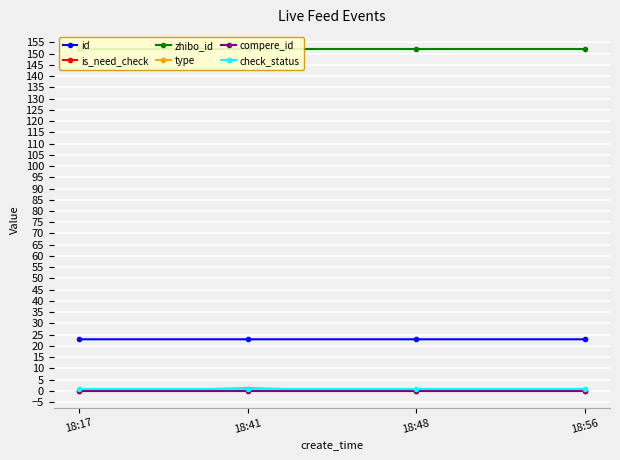

What is the sum of the zhibo_id values at 18:56 and 18:48?

304.0